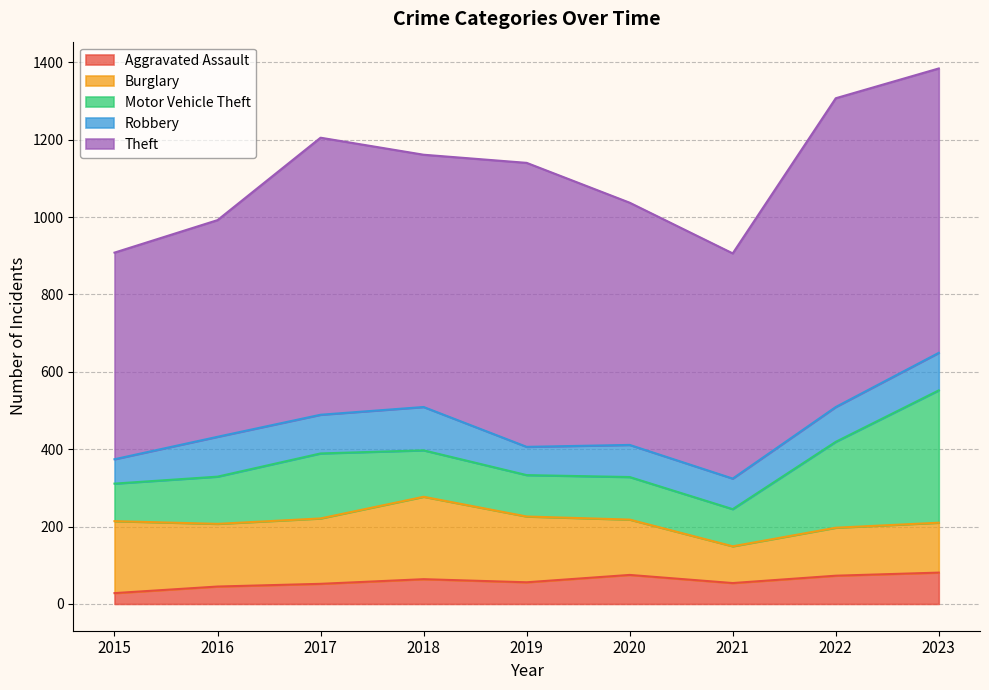

What is the minimum value shown in the chart?

28